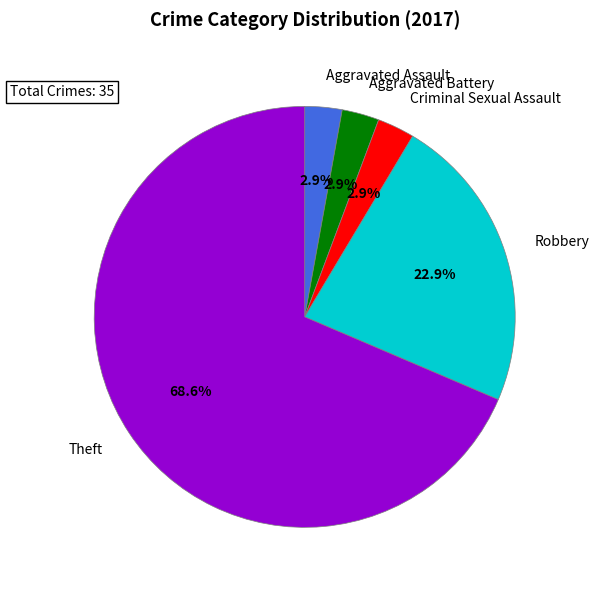

Count the number of slices in the pie.

5